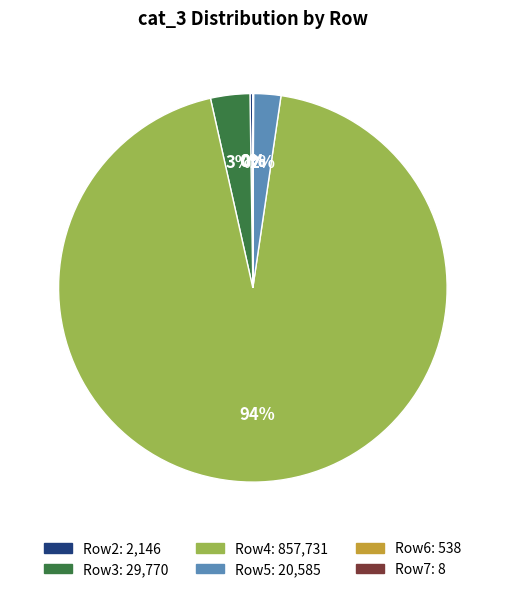

Is there any slice that represents more than half of the pie?

Yes